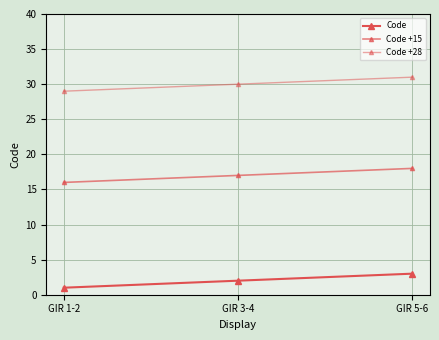

What is the sum of all Code +28 values?

90